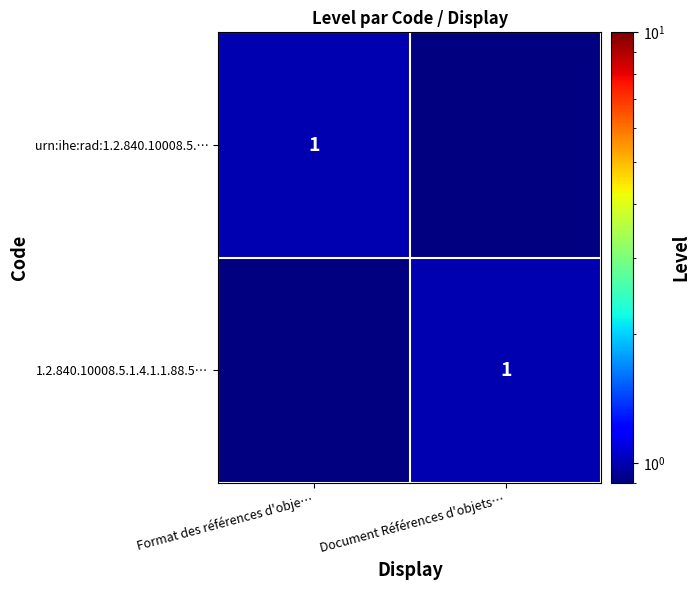

The value of 1.2.840.10008.5.1.4.1.1.88.5… at Document Références d'objets… is 1. True or false?

True